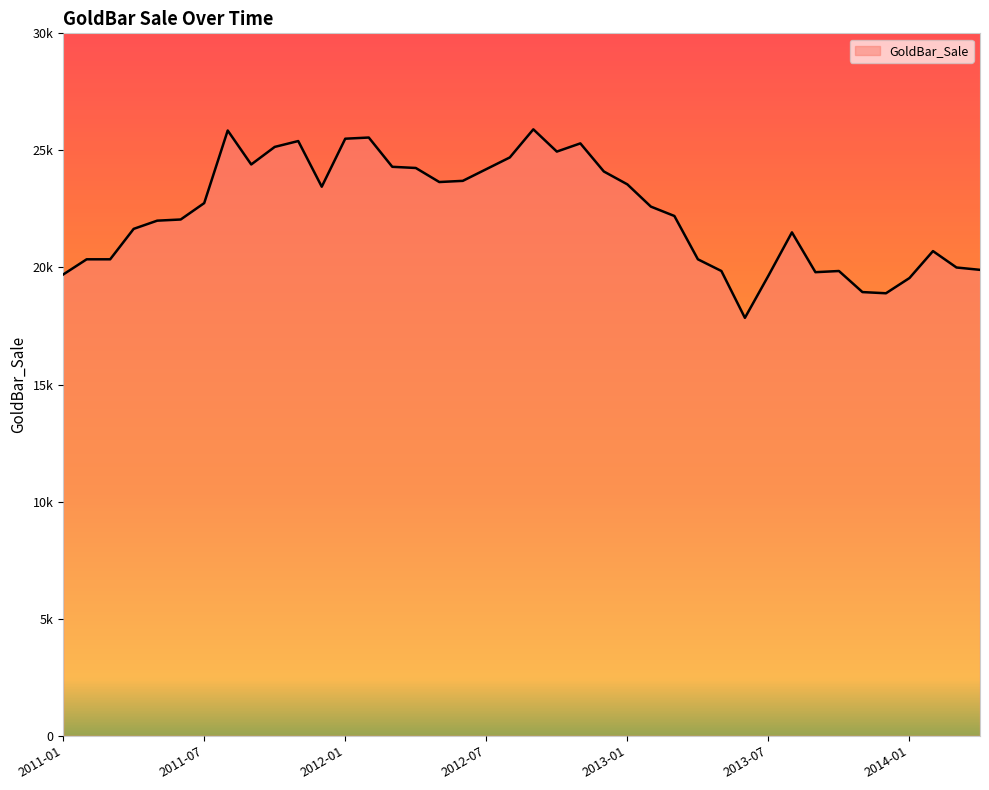

Reading left to right, list all the values displayed in this chart.

19700	20350	20350	21650	22000	22050	22750	25850	24400	25150	25400	23450	25500	25550	24300	24250	23650	23700	24200	24700	25900	24950	25300	24100	23550	22600	22200	20350	19850	17850	19650	21500	19800	19850	18950	18900	19550	20700	20000	19900